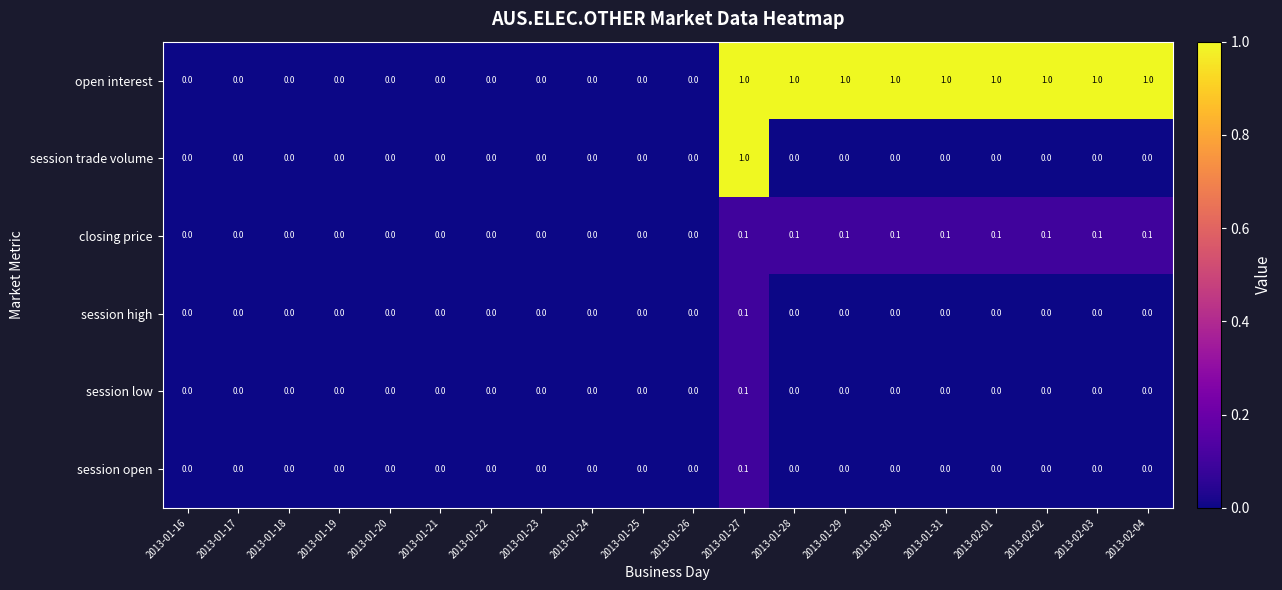

What is the spread (max minus min) of values at 2013-01-27?

0.9